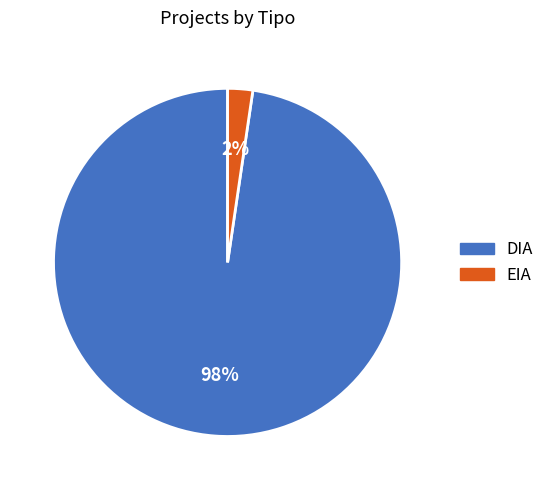

What percentage is the DIA slice, to the nearest percent?

98%